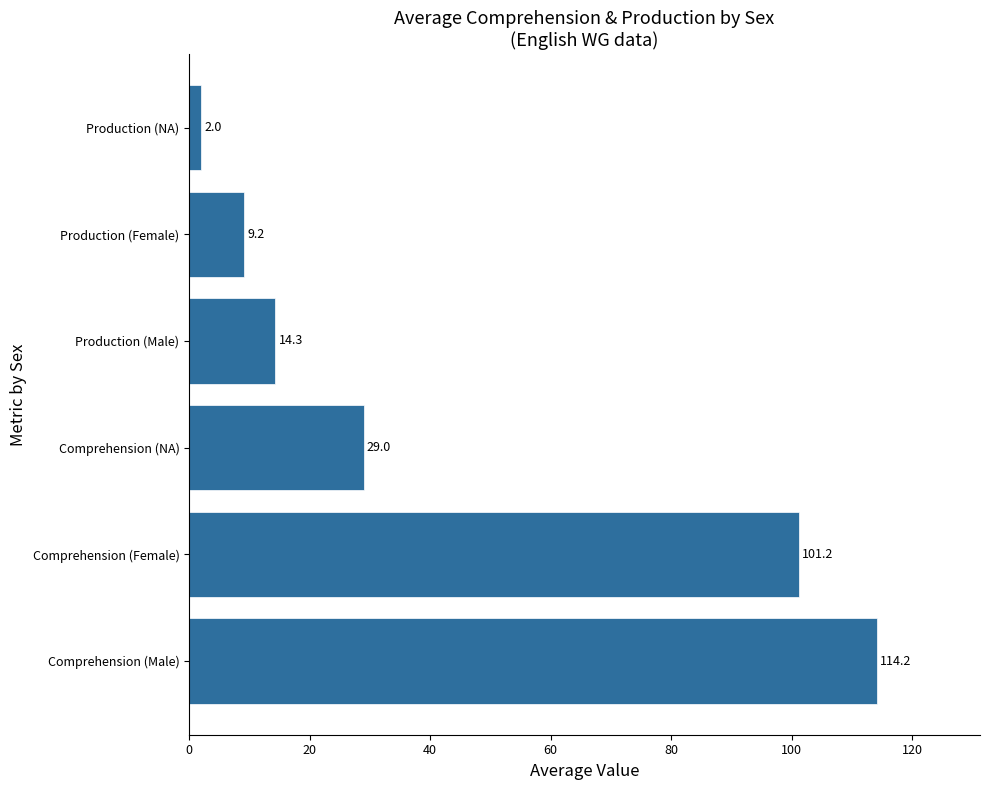

What is the difference between the maximum and minimum values?

112.2